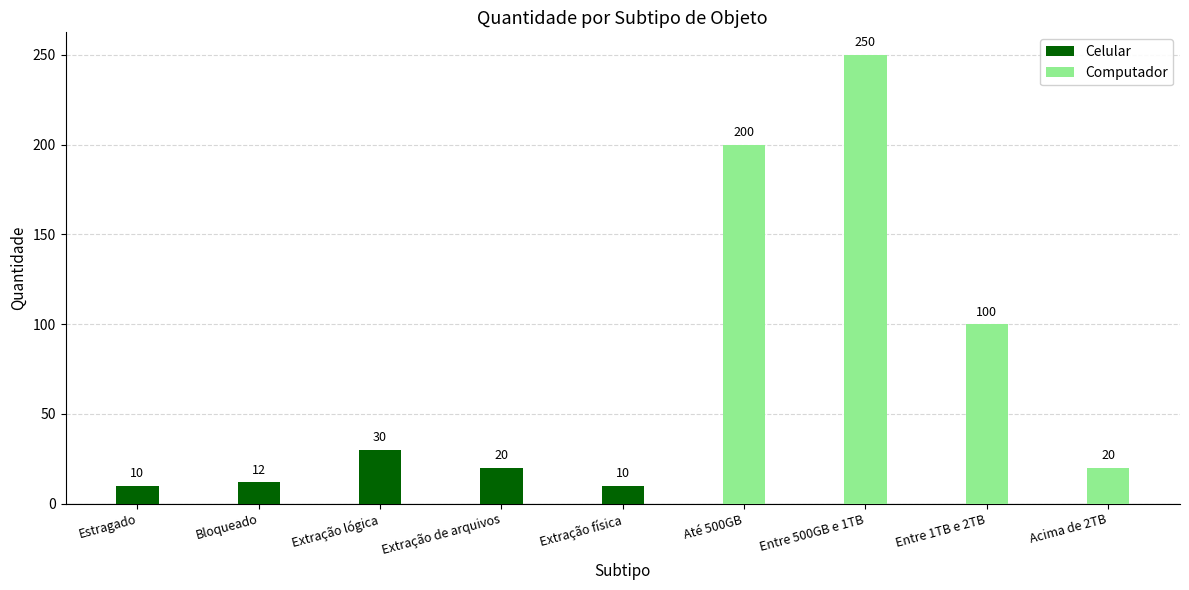

List the series in order of their overall mean, lowest first.

Celular, Computador